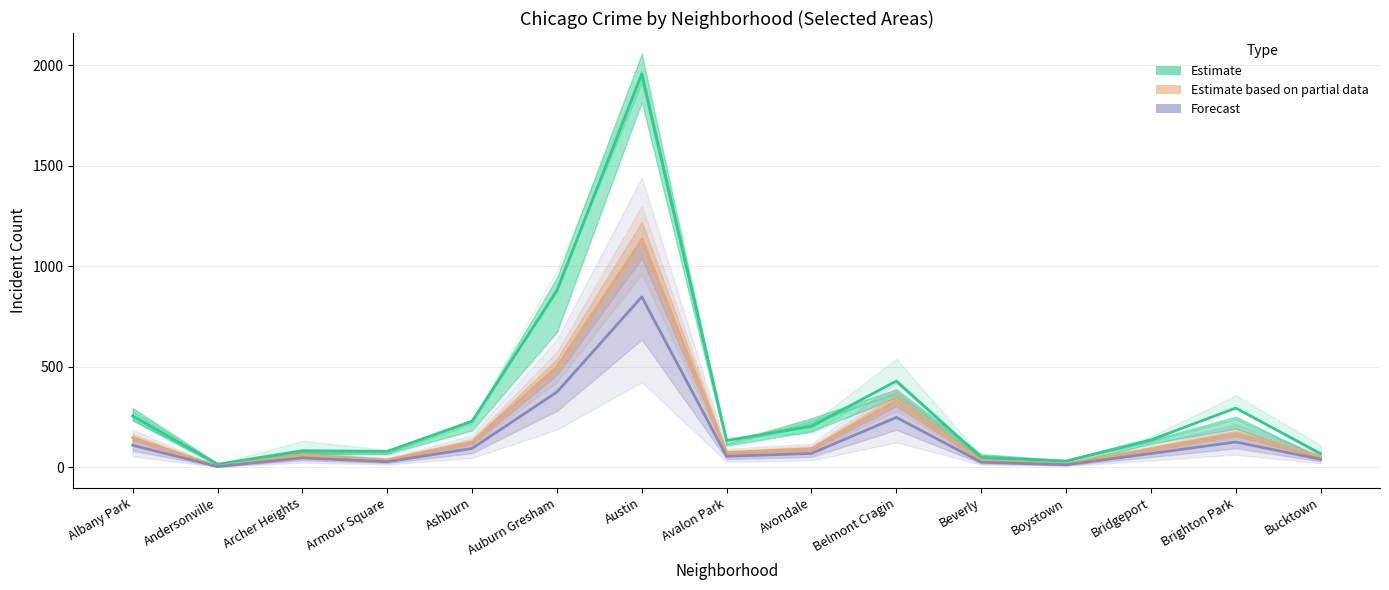

How many values in the Forecast (mean) series exceed 68?

8